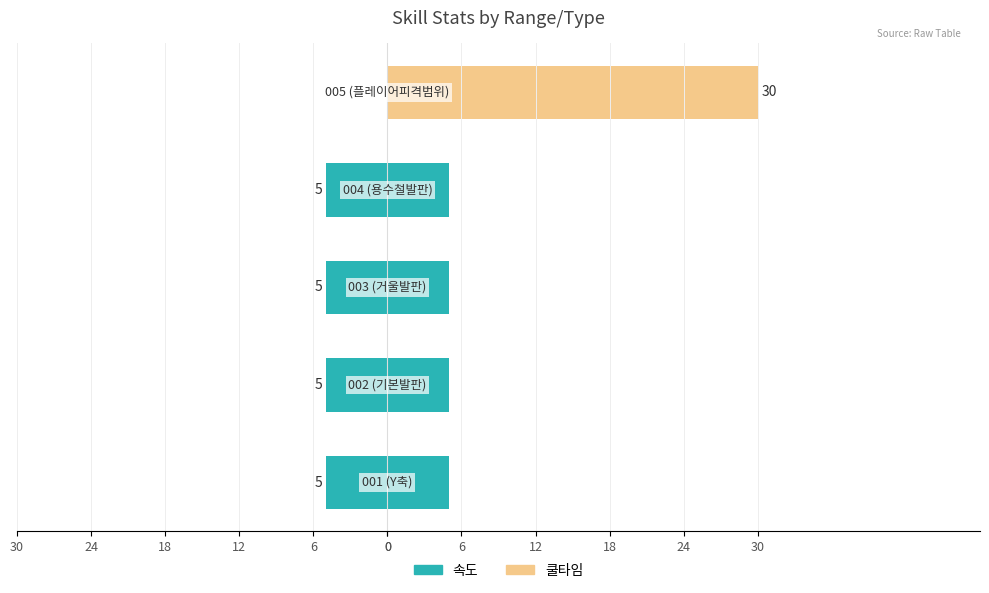

Reading left to right, transcribe all the data shown in this chart.

속도: 0=5	6=5	12=5	18=5	24=0
쿨타임: 0=0	6=0	12=0	18=0	24=30